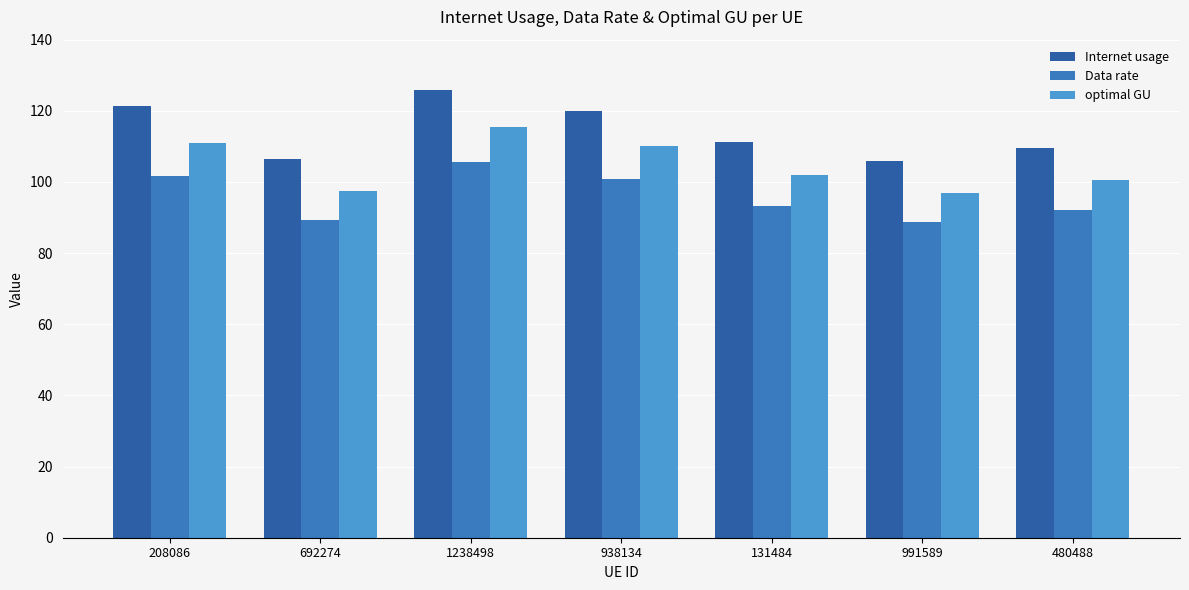

Between 1238498 and 692274, which is larger?

1238498